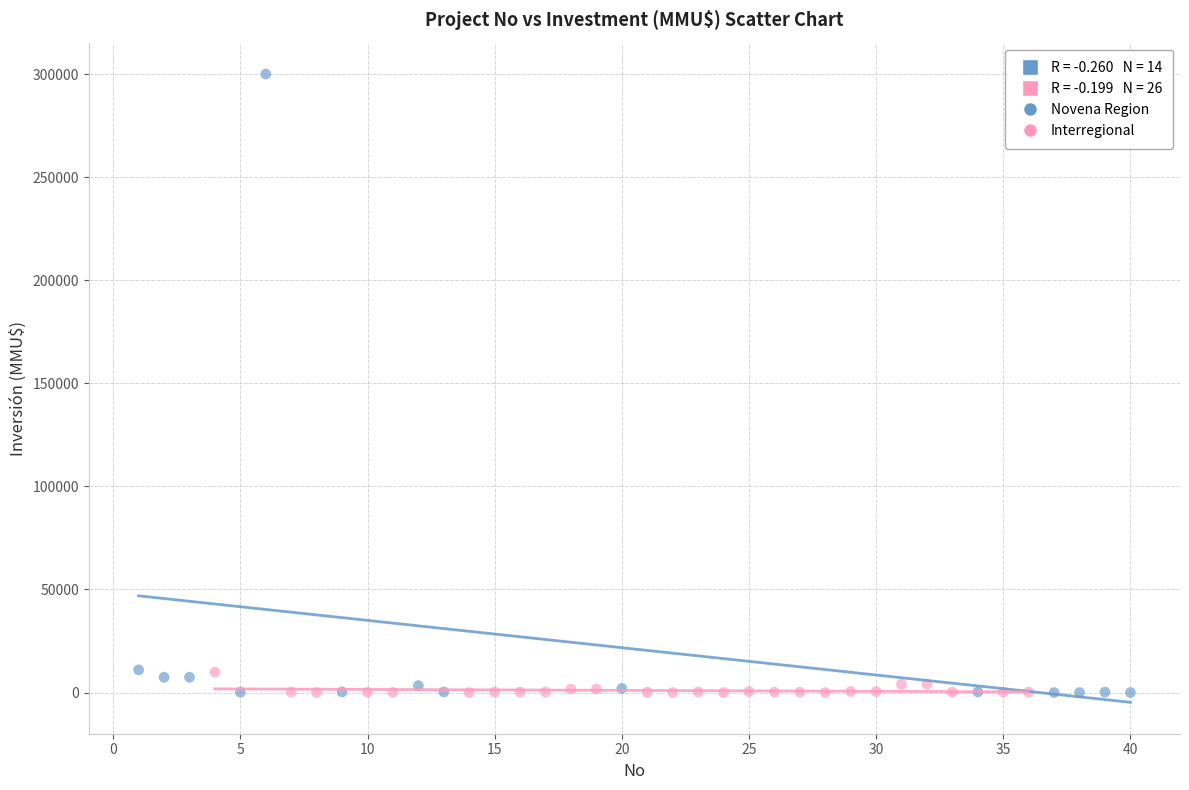

Which series contains the highest Y value?

Novena Region